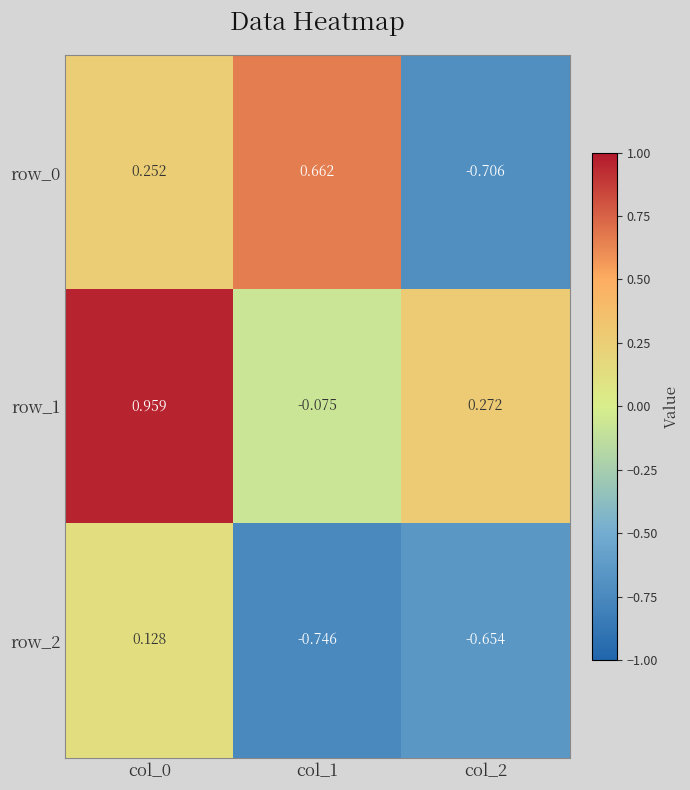

At which label does row_0 reach its minimum?

col_2